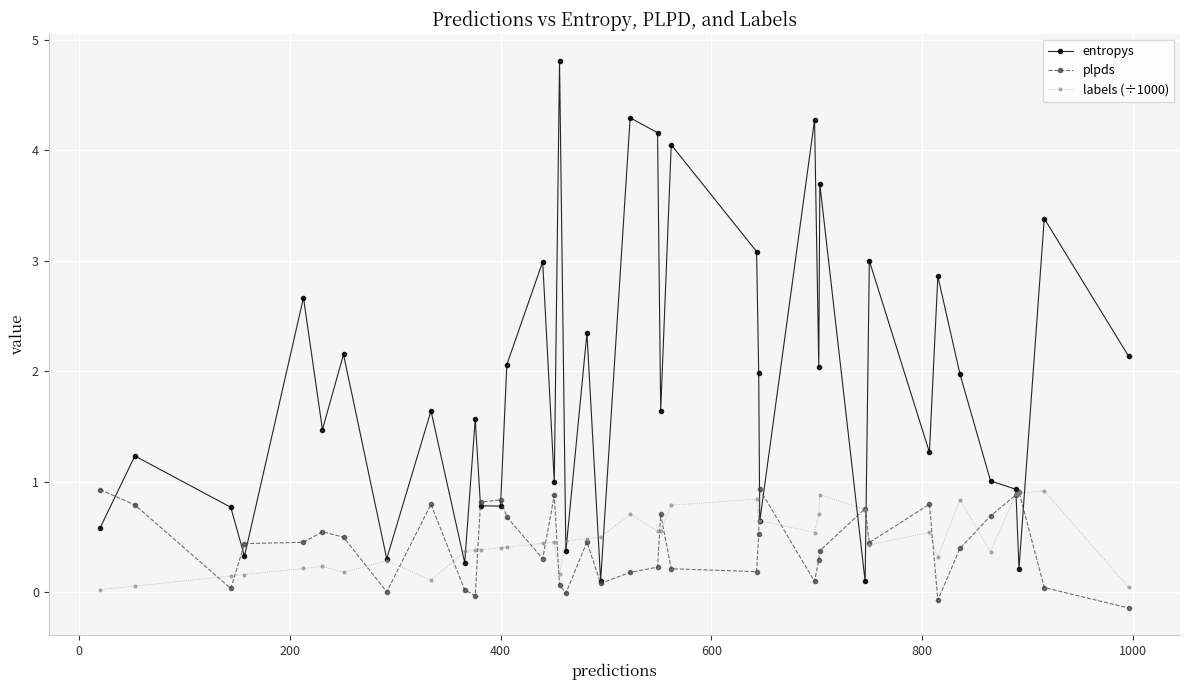

True or false: entropys has more than 1 interior local peaks.

True